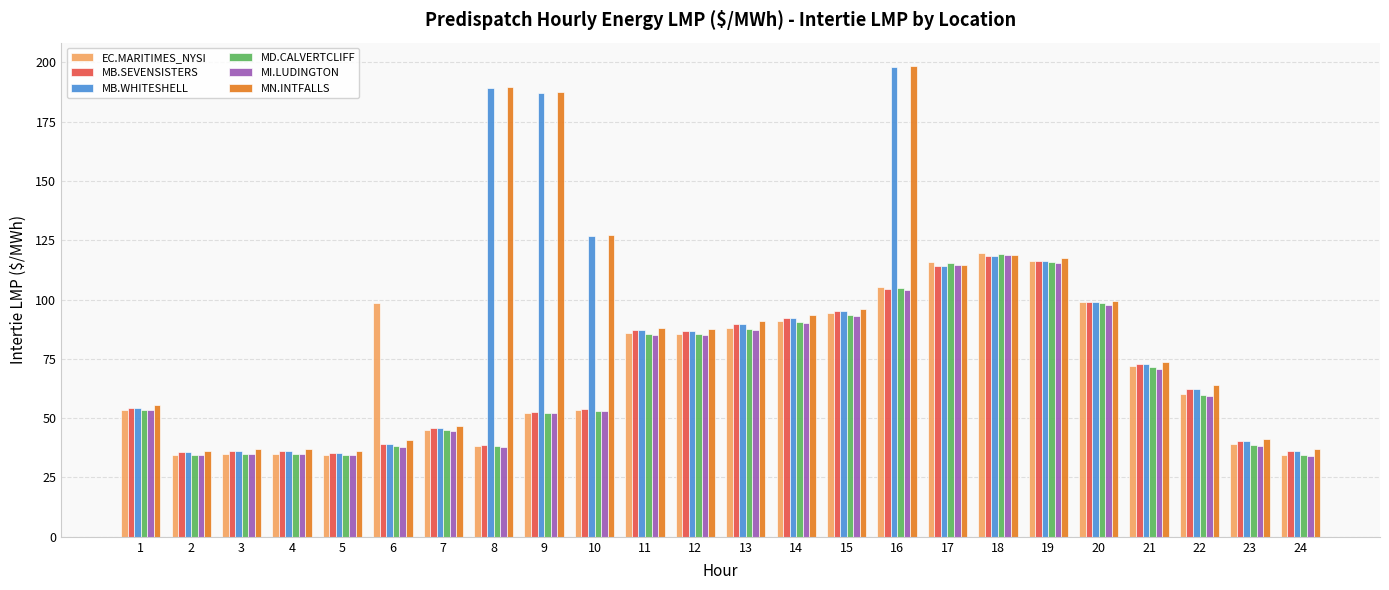

The value of EC.MARITIMES_NYSI at 24 is 34.4. True or false?

True